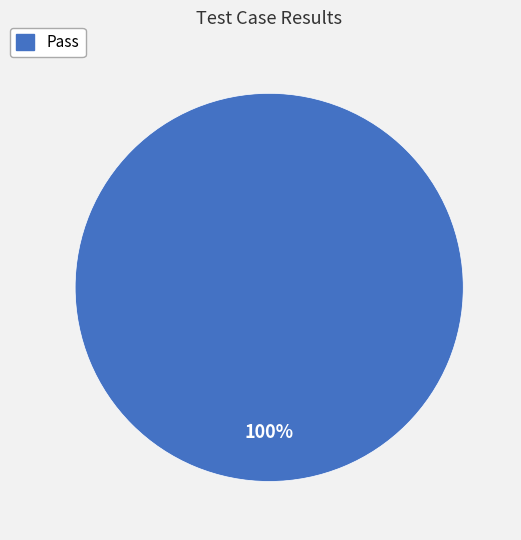

Count the number of slices in the pie.

1